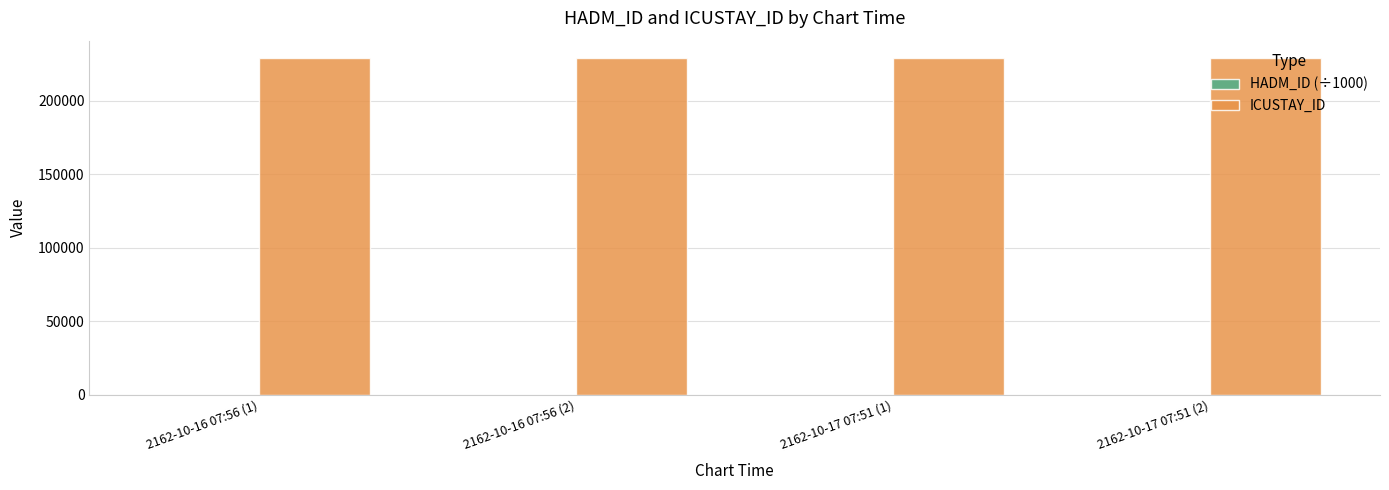

The value of ICUSTAY_ID at 2162-10-17 07:51 (2) is 315568.5. True or false?

False